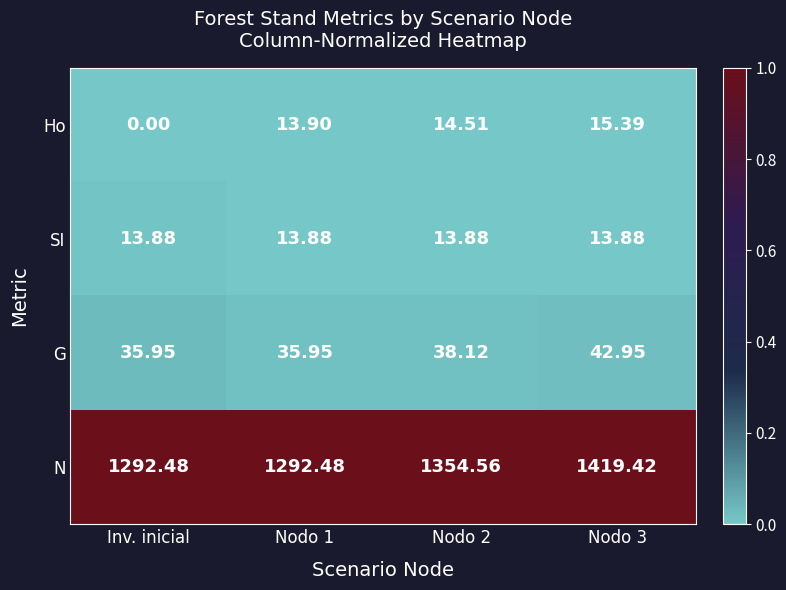

Is the value of Ho at Nodo 1 greater than the value of SI at Nodo 2?

Yes